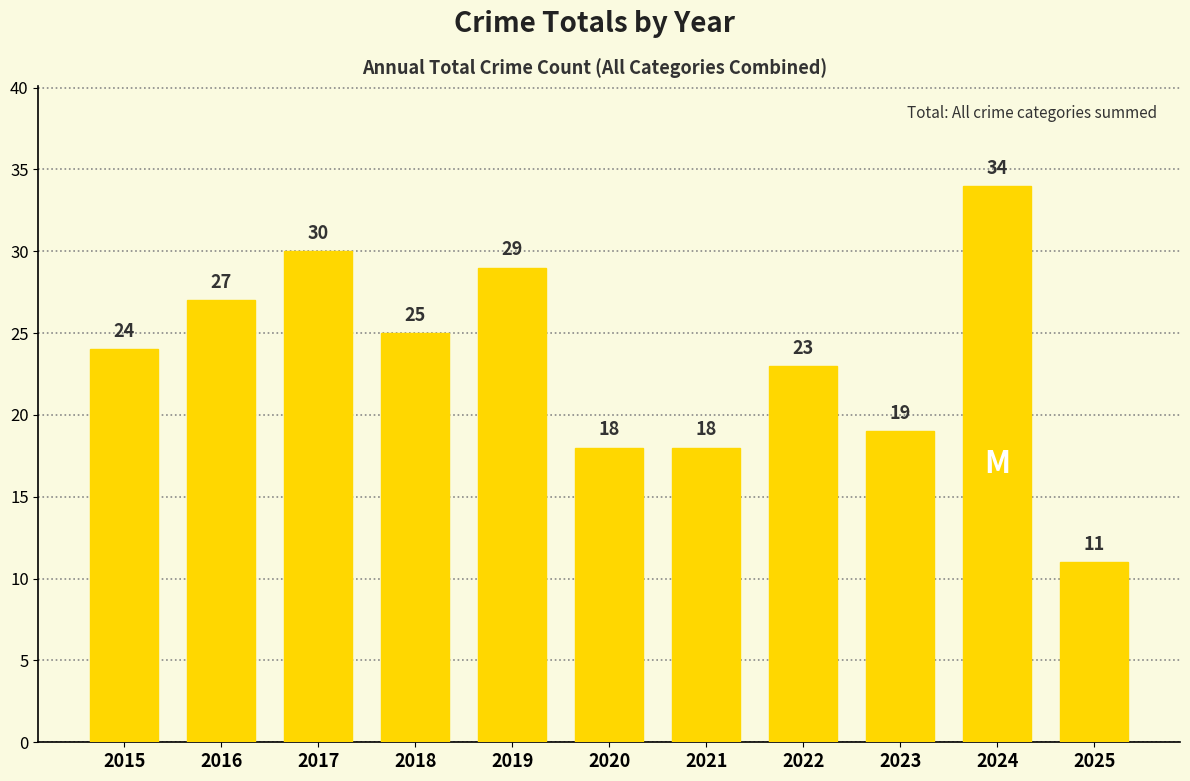

What is the approximate value at 2018?

25